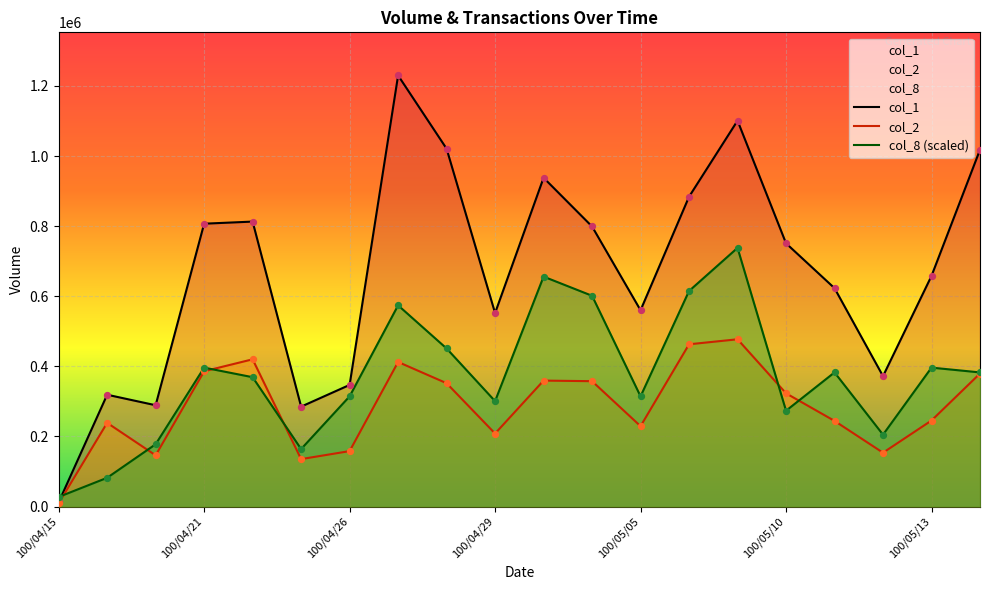

Which series contains the lowest Y value?

col_2